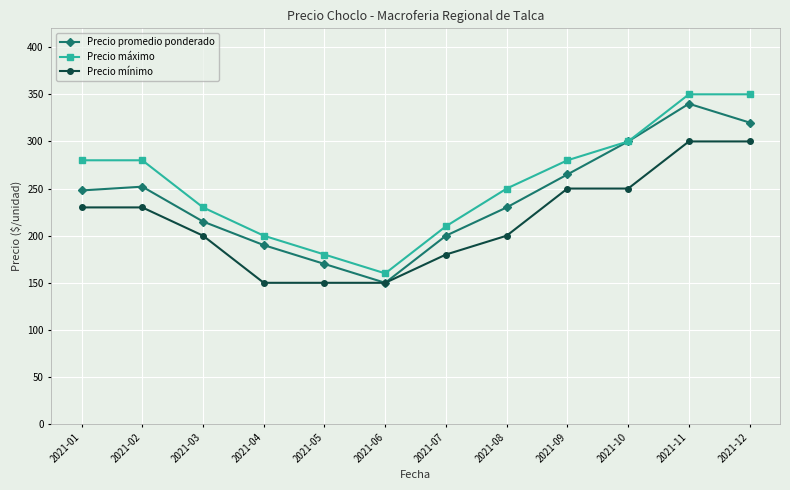

What is the sum of all Precio máximo values?

3070